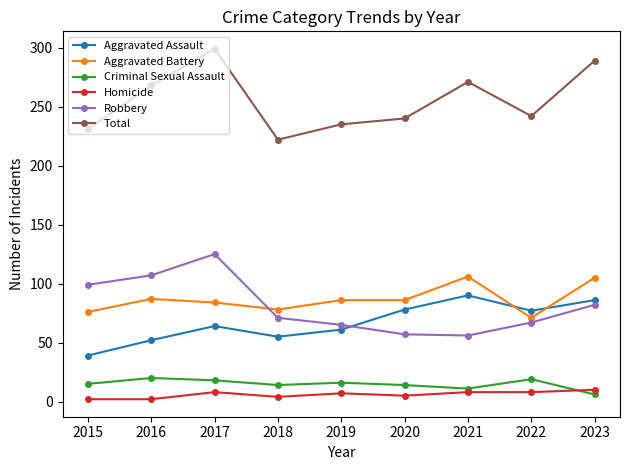

What is the difference between the second highest and second lowest values in the Criminal Sexual Assault series?

8